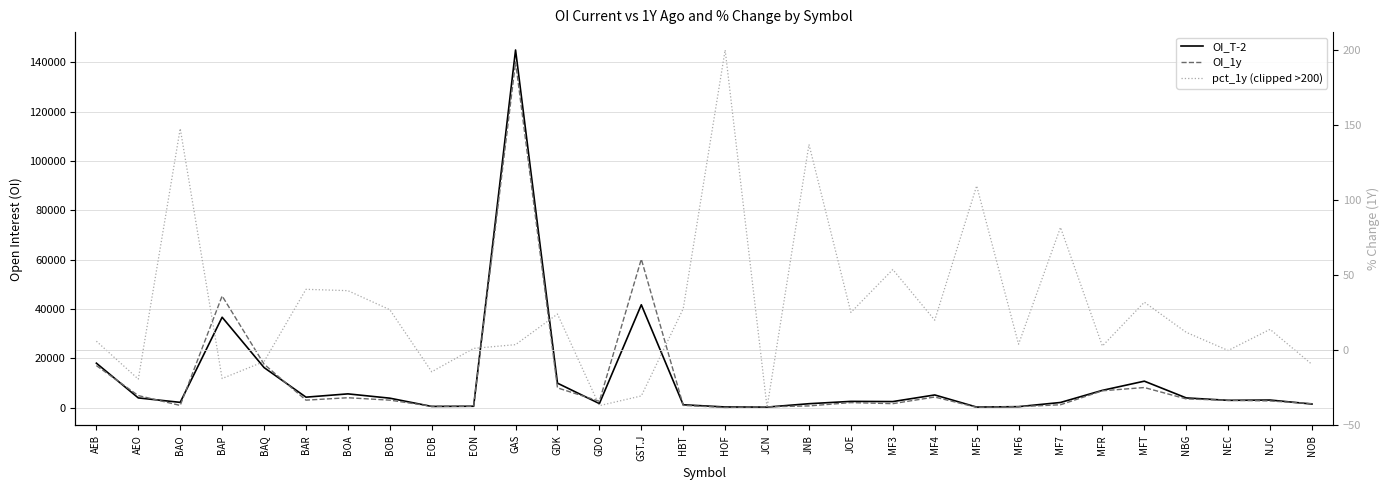

Between which two adjacent categories do pct_1y (clipped >200) and OI_1y first intersect?

HBT and HOF